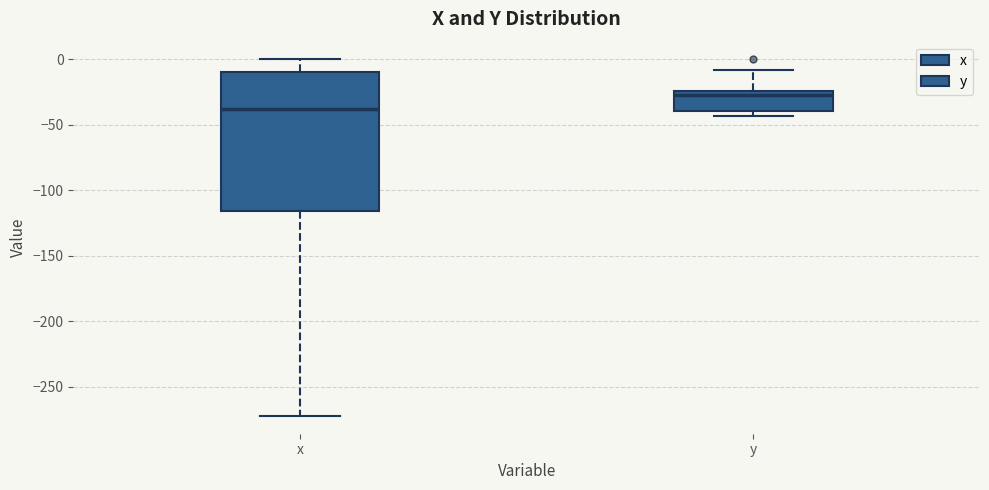

Reading left to right, transcribe this box plot: for each box, give where its median line is, the range the box spans, and where its two whiskers end, as read against the y-axis. The values are not printed on the chart, so give them approximately, as read against the axis.

x: median -40, box -115 to -10, whiskers -270 to 0
y: median -25 (just below the box's upper edge), box -40 to -25, whiskers -45 to -10